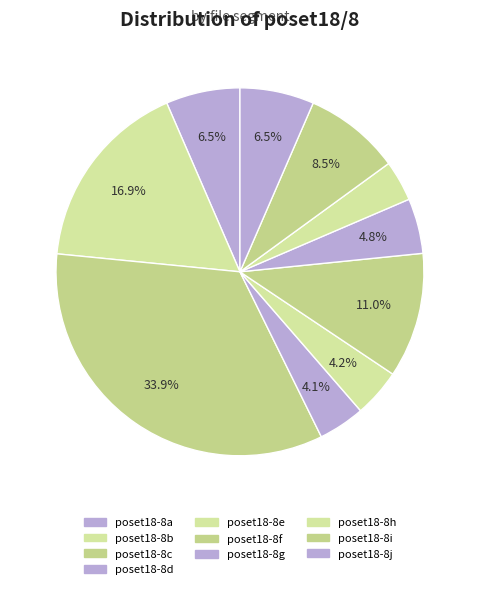

Count the number of slices in the pie.

10